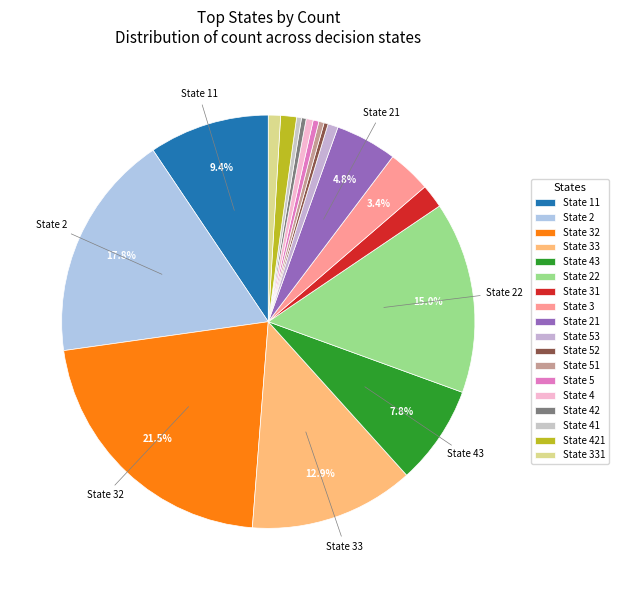

Count the number of slices in the pie.

18